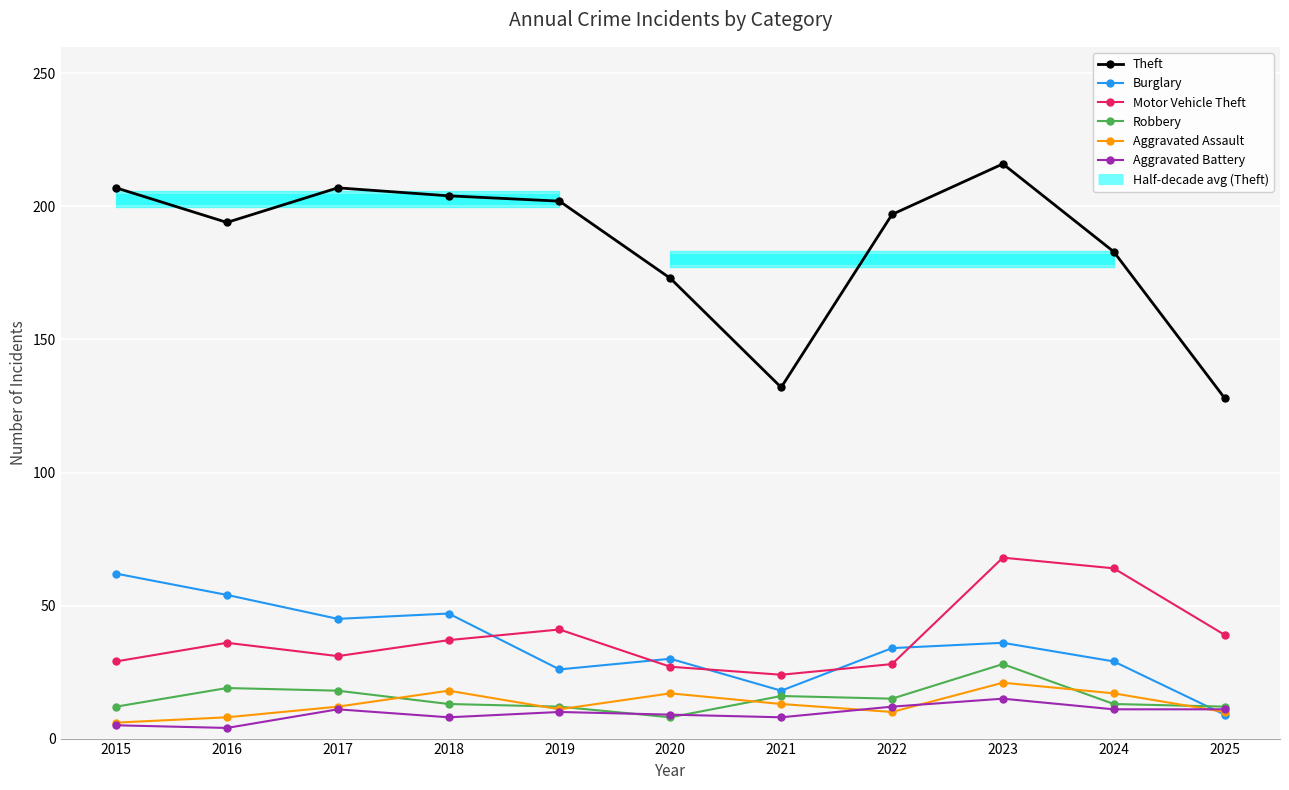

Where is the first local maximum for Theft?

2017